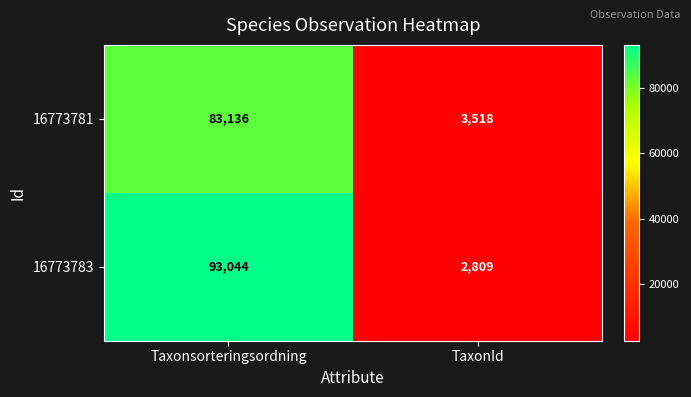

How many distinct data groups are displayed?

2